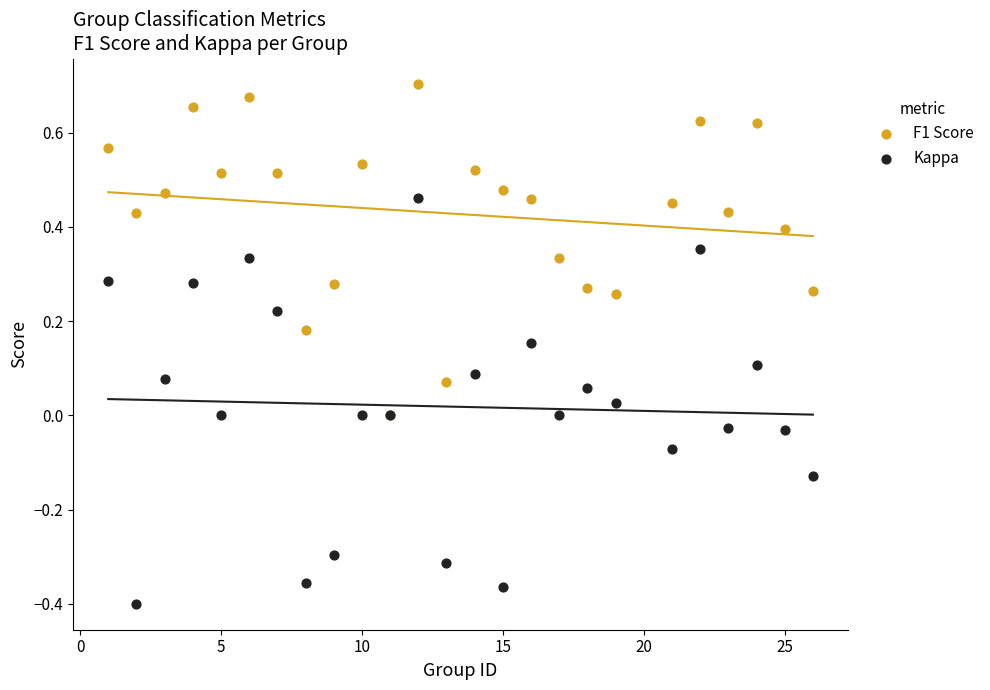

What are all the series names shown in the legend?

F1 Score, Kappa